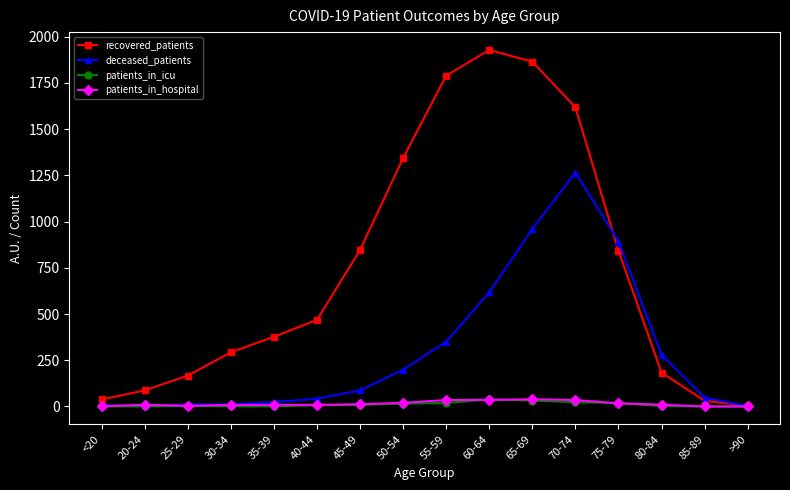

Between 25-29 and 75-79, which series saw the biggest shift?

deceased_patients